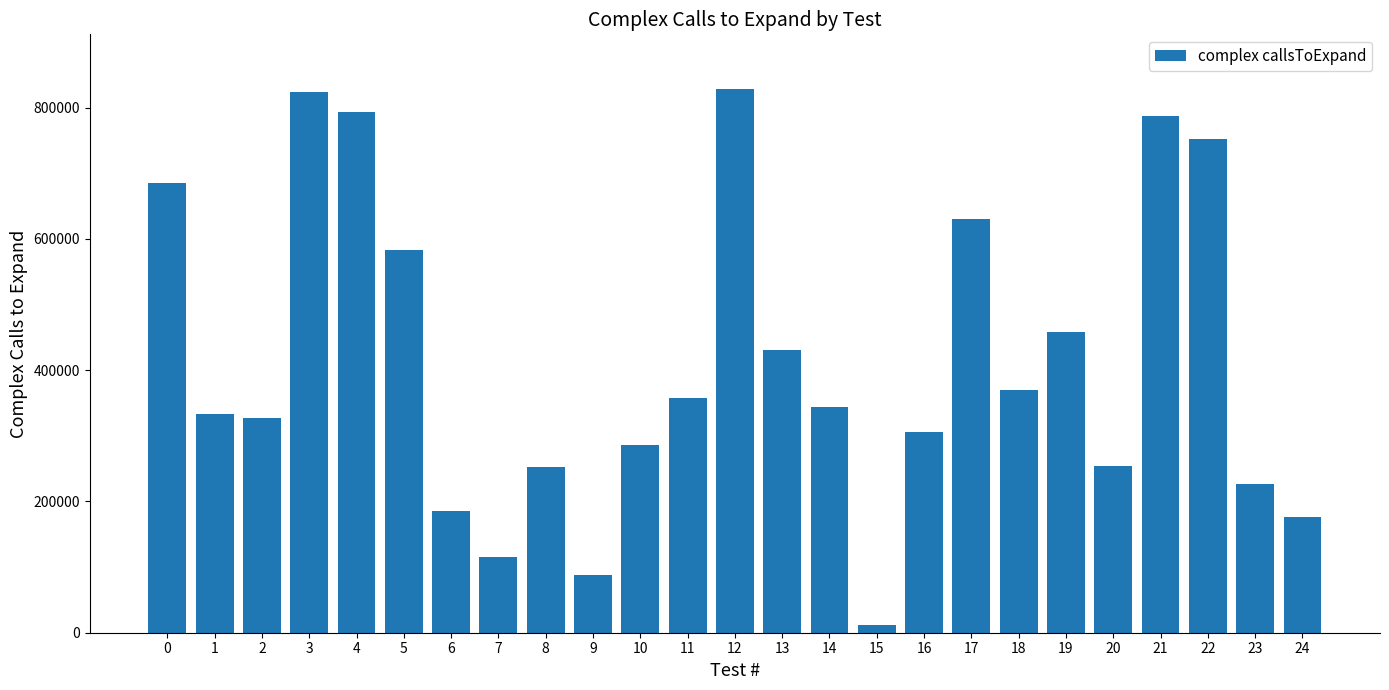

What is the change in value from 5 to 6?

-397005